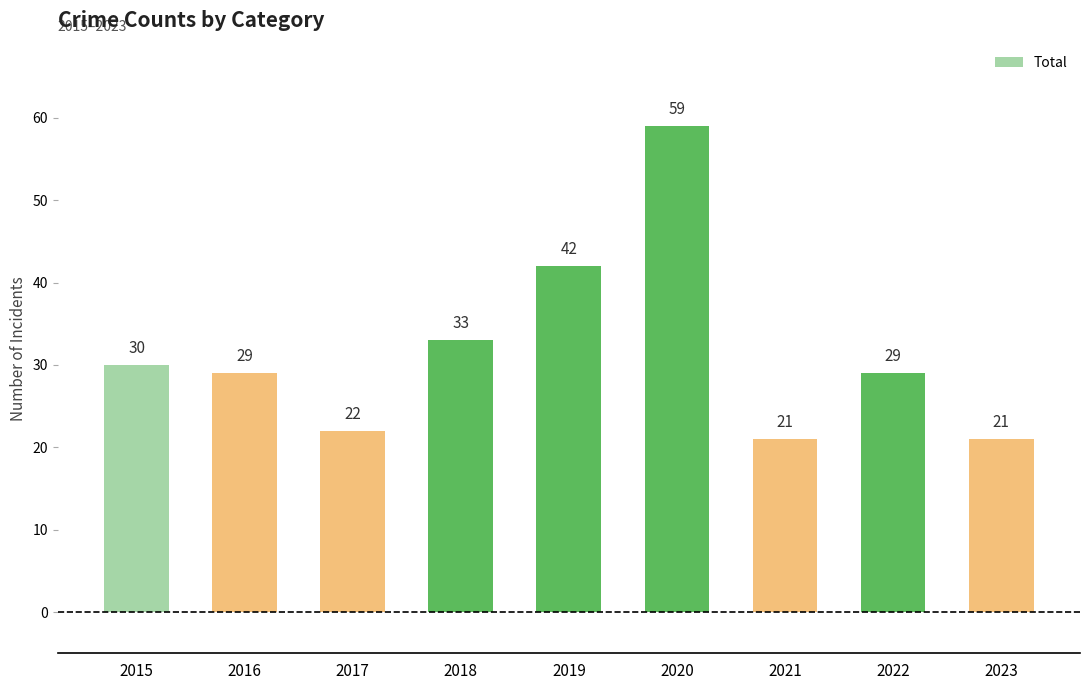

Count the number of categories in the chart.

9